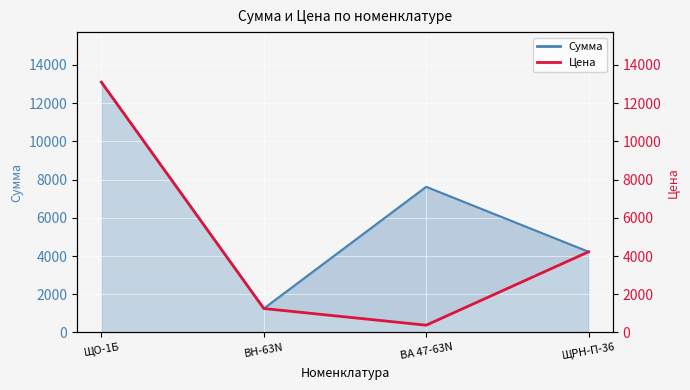

How many values are below 4221?

2